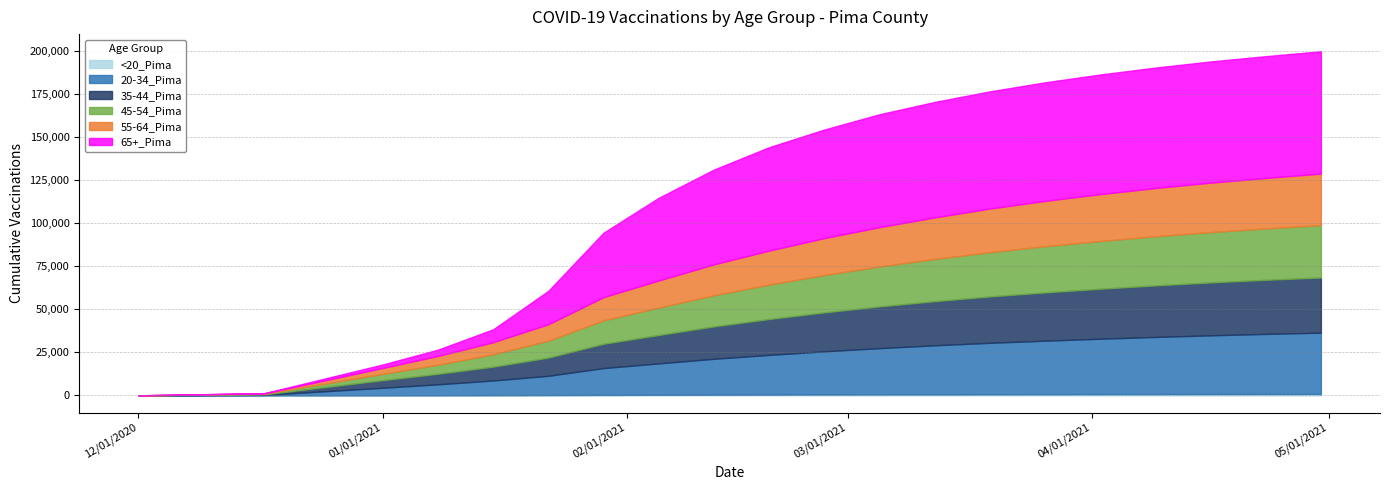

True or false: <20_Pima and 35-44_Pima cross at least once.

False